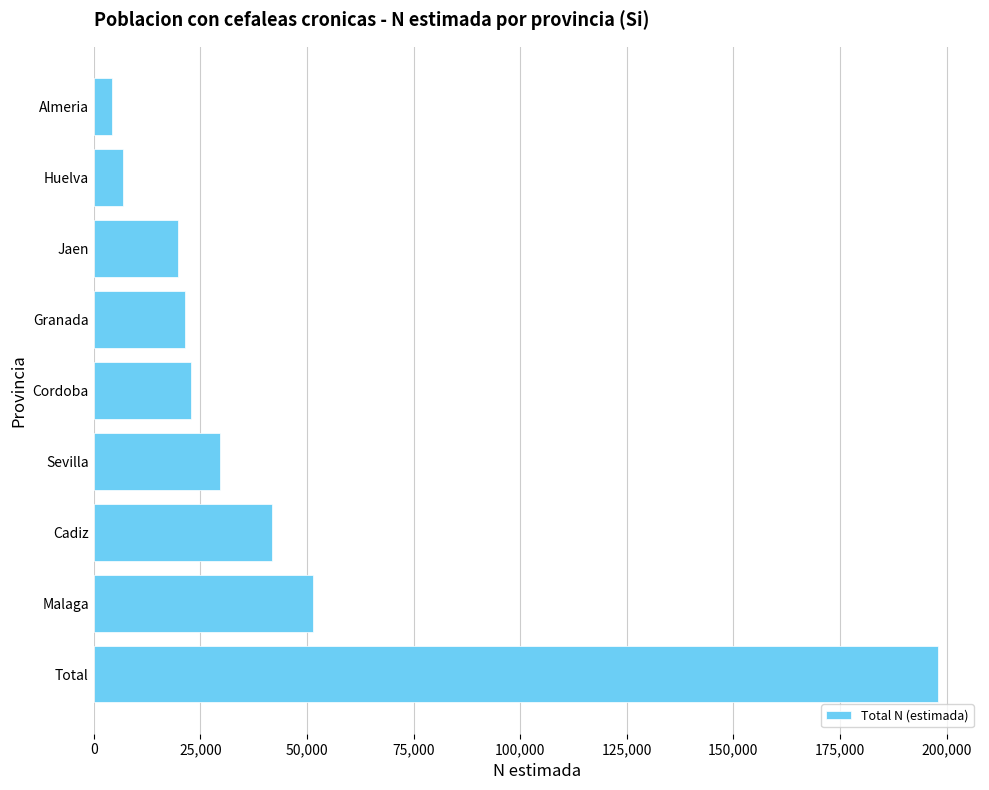

Are the bars grouped side by side (vs. stacked)?

No